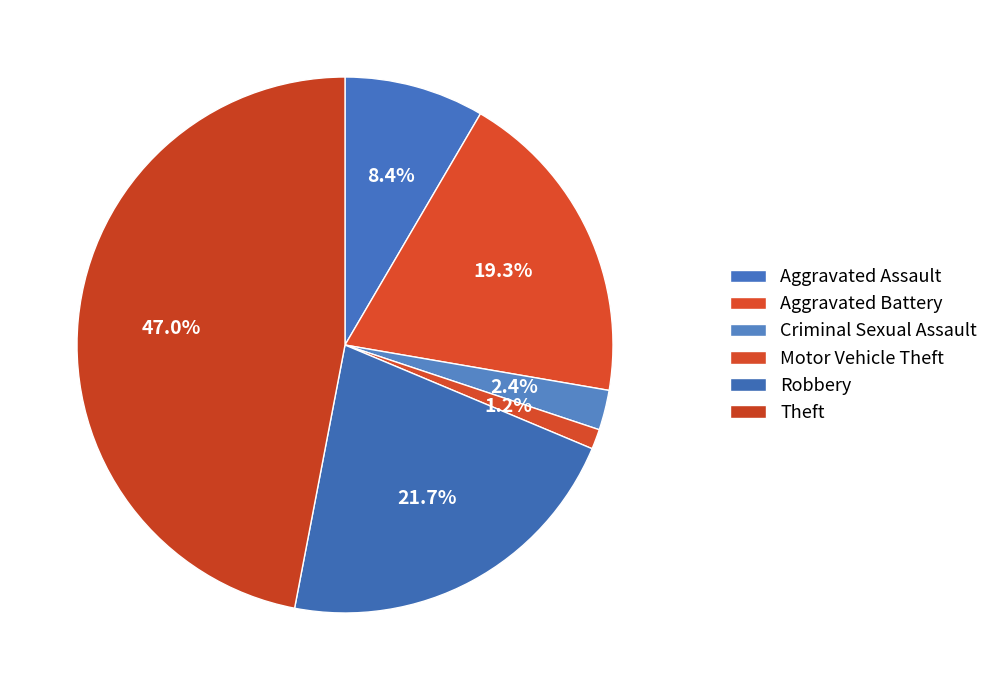

What percentage is NOT represented by Aggravated Battery?

80.7%